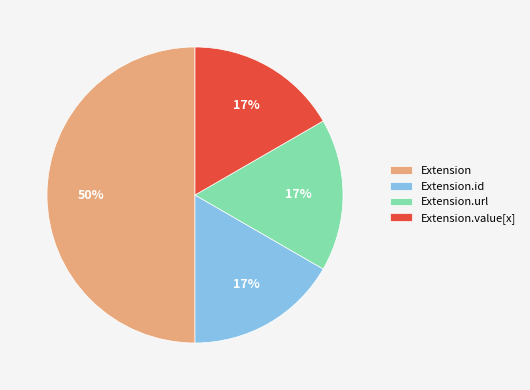

Count the number of slices in the pie.

4